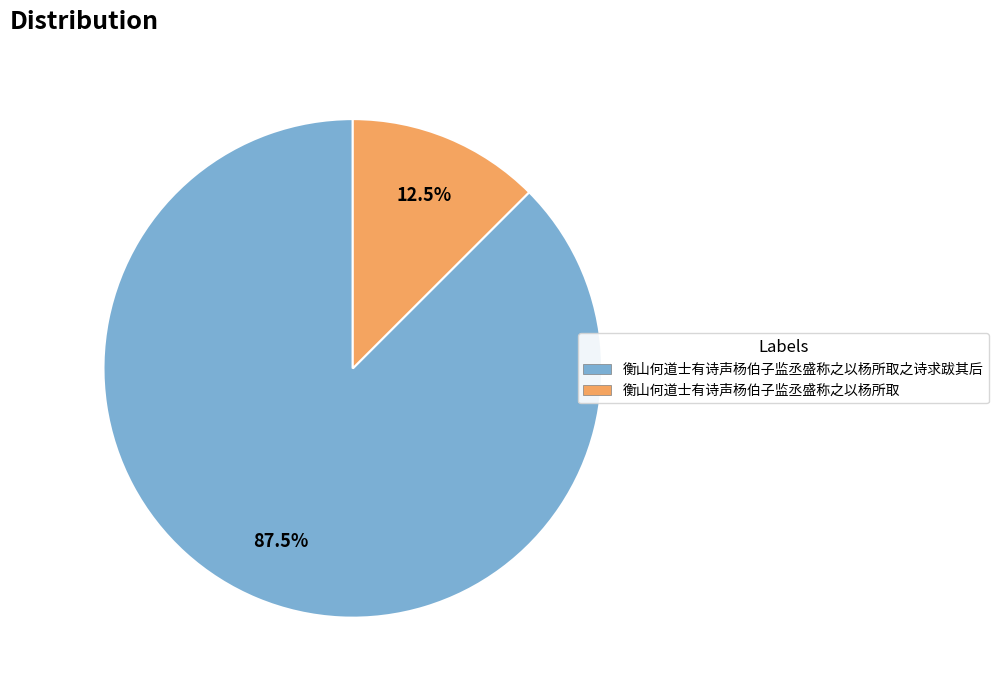

Is the sum of 衡山何道士有诗声杨伯子监丞盛称之以杨所取之诗求跋其后 and 衡山何道士有诗声杨伯子监丞盛称之以杨所取 greater than half?

Yes